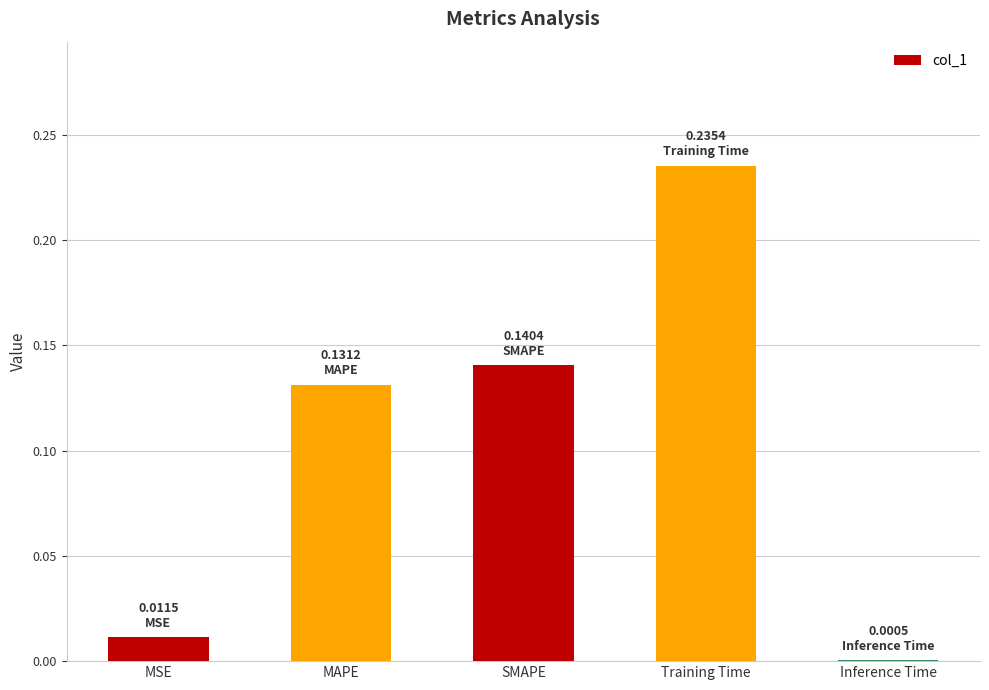

True or false: the data shows 0.0 at MAPE.

False